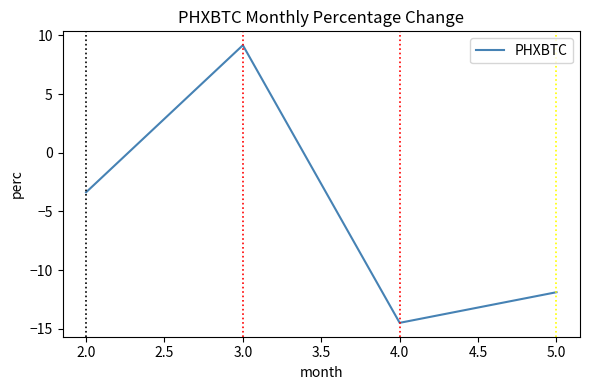

True or false: the data shows -16.4 at 3.0.

False